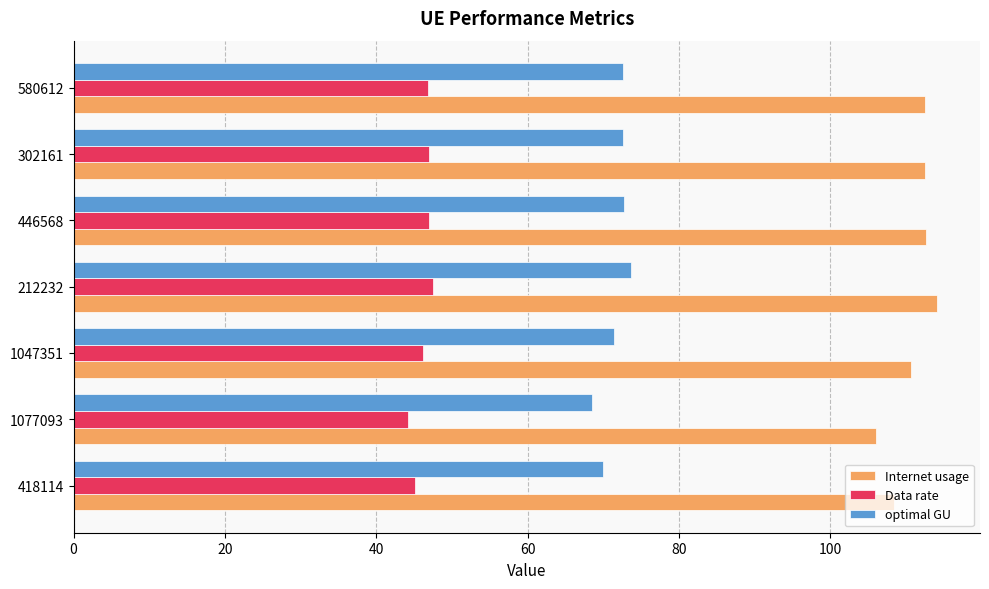

What is the minimum value shown in the chart?

44.2